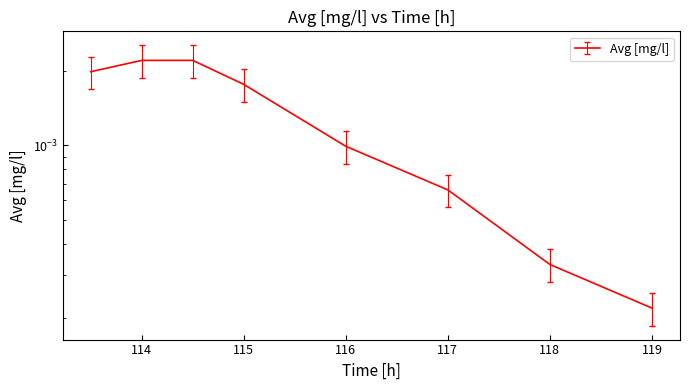

Where is the data nearest to the value 0?

119.0